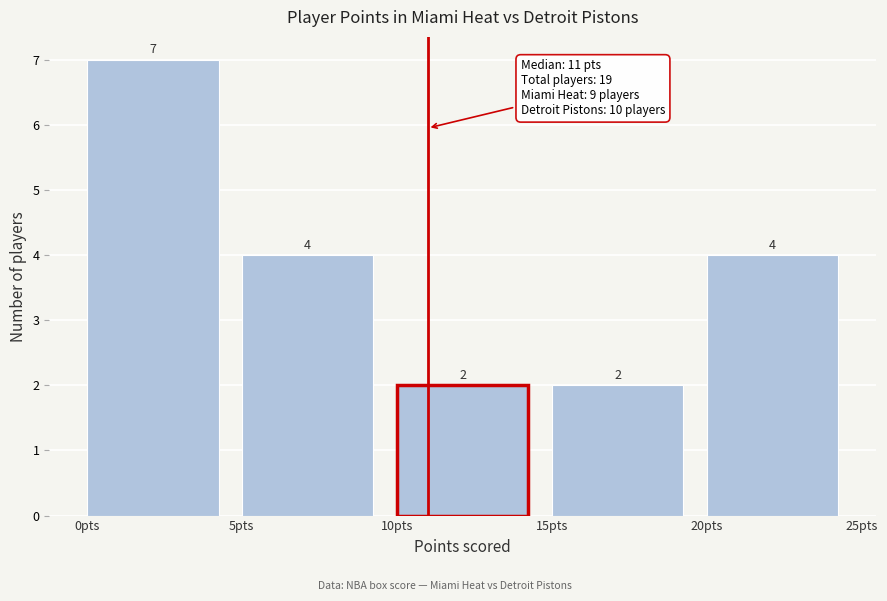

What is the height of the bar covering 15 to 20 on the x-axis?

2